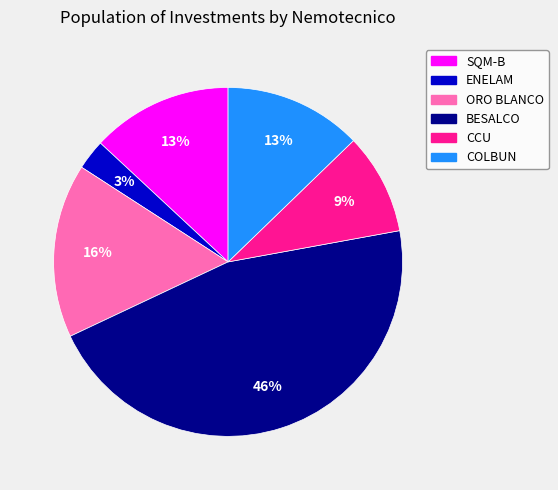

To the nearest percent, what percentage of the pie is BESALCO?

46%